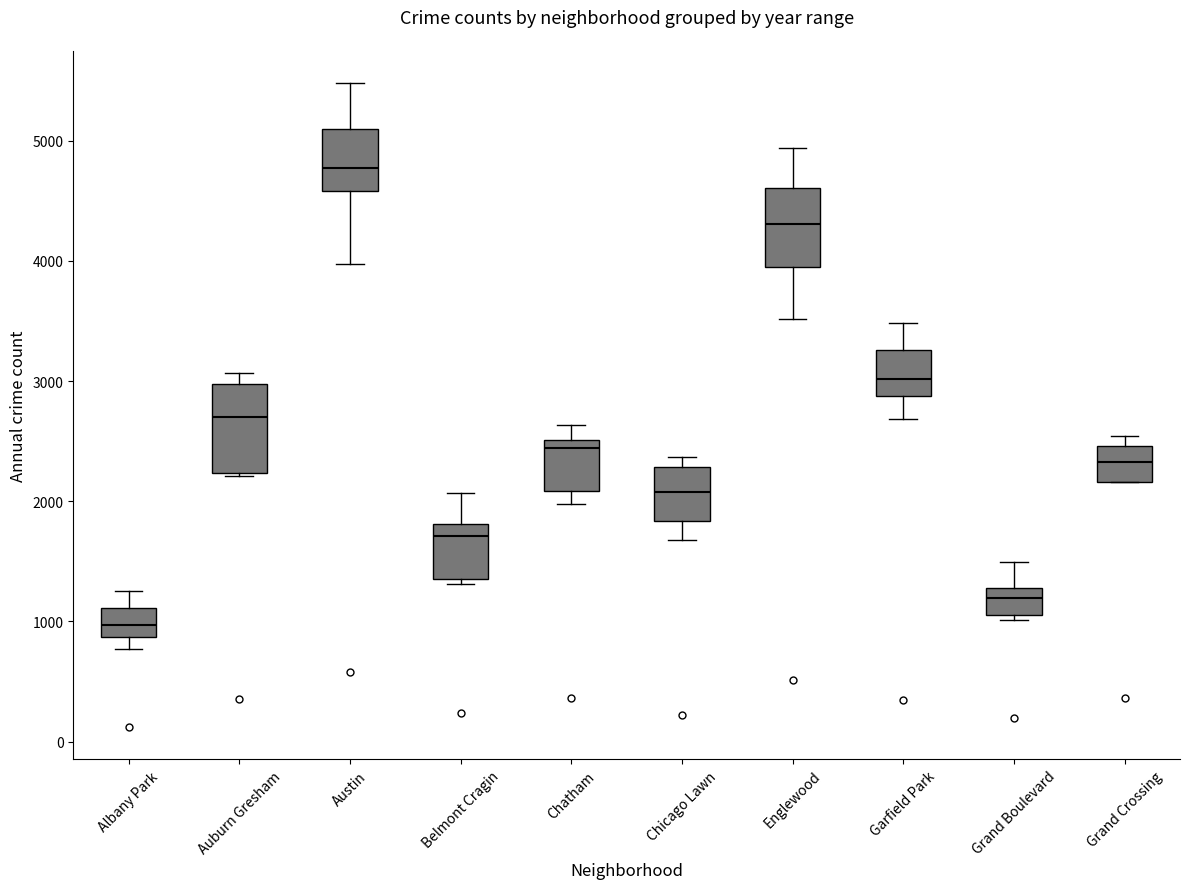

Which box's median line is the highest?

Austin